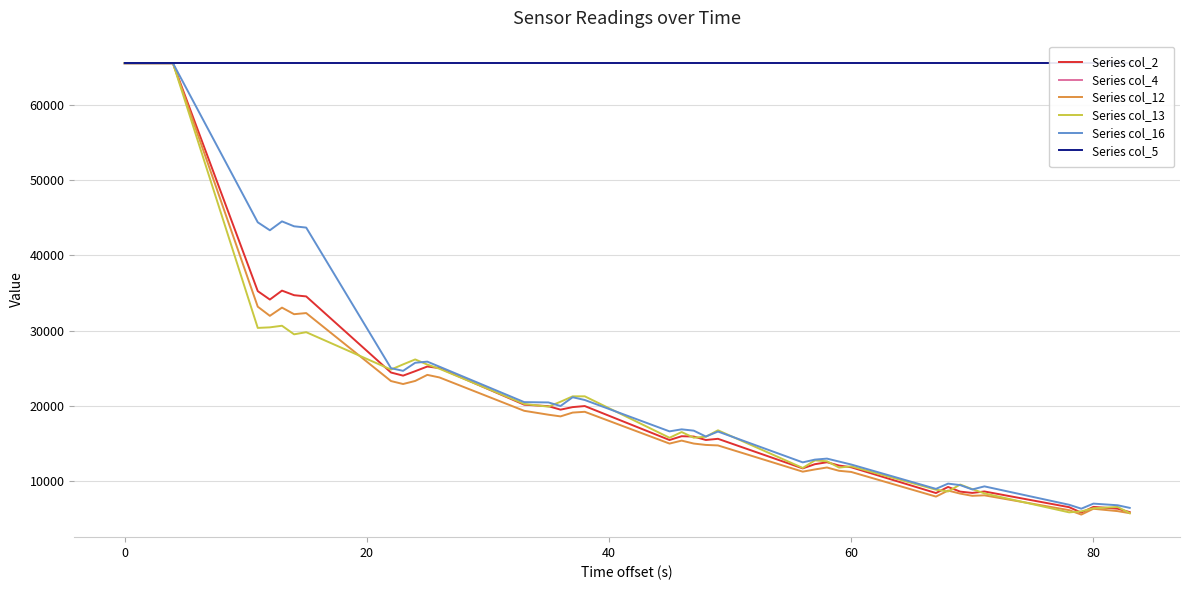

What is the minimum value for Series col_2?

5843